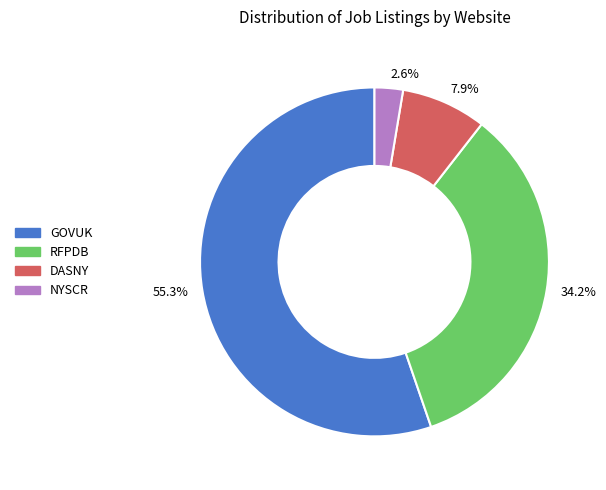

What portion of the pie excludes 2.6%?

97.4%